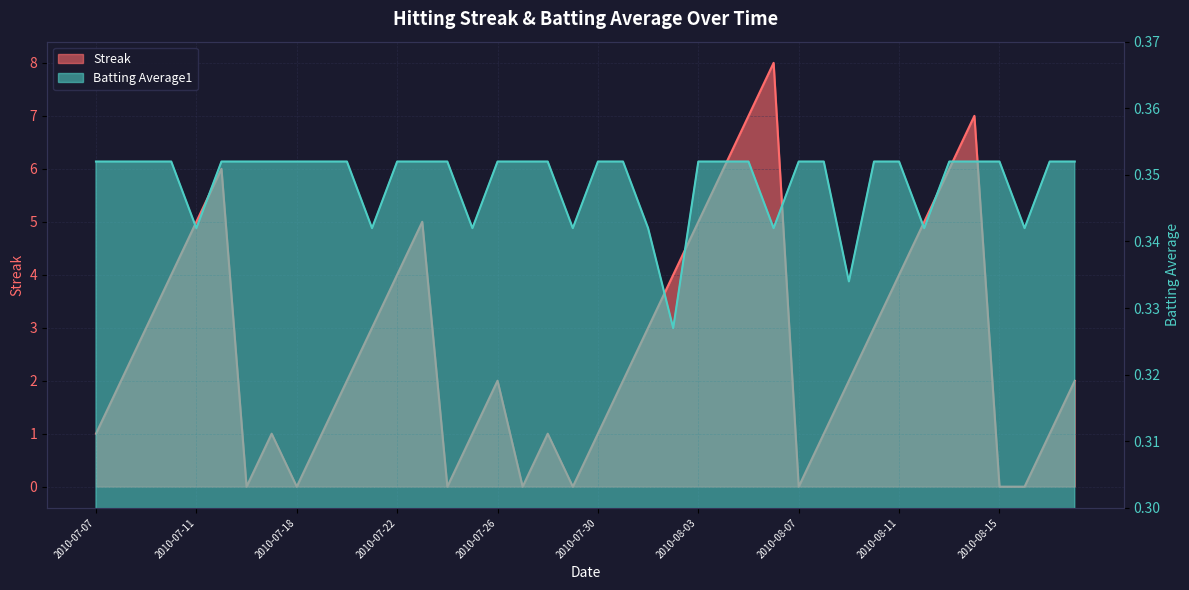

What is the maximum value shown in the chart?

8.0